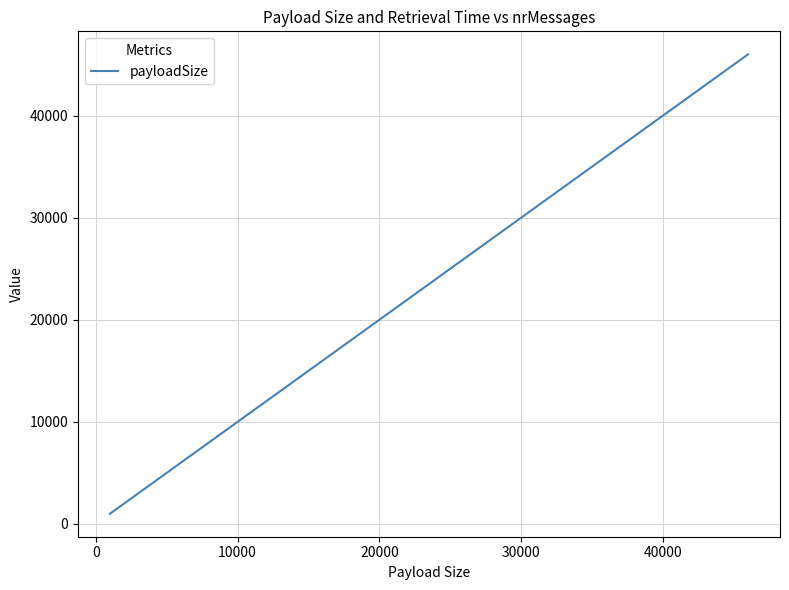

What is the difference between the maximum and minimum values?

45000